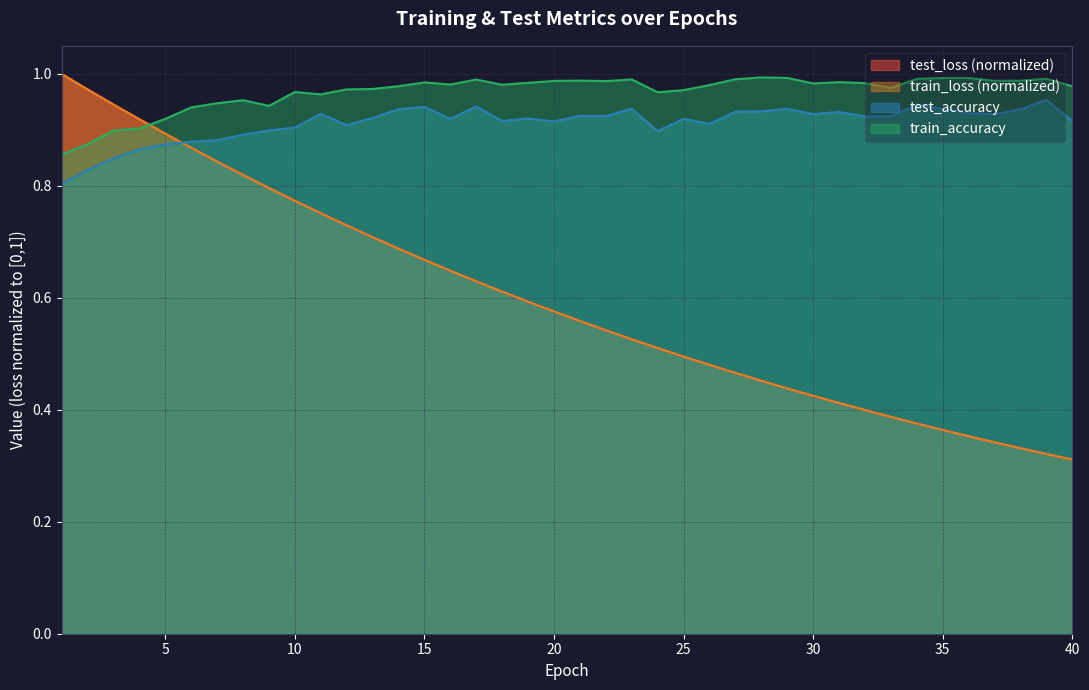

True or false: test_loss has more than 2 interior local peaks.

False